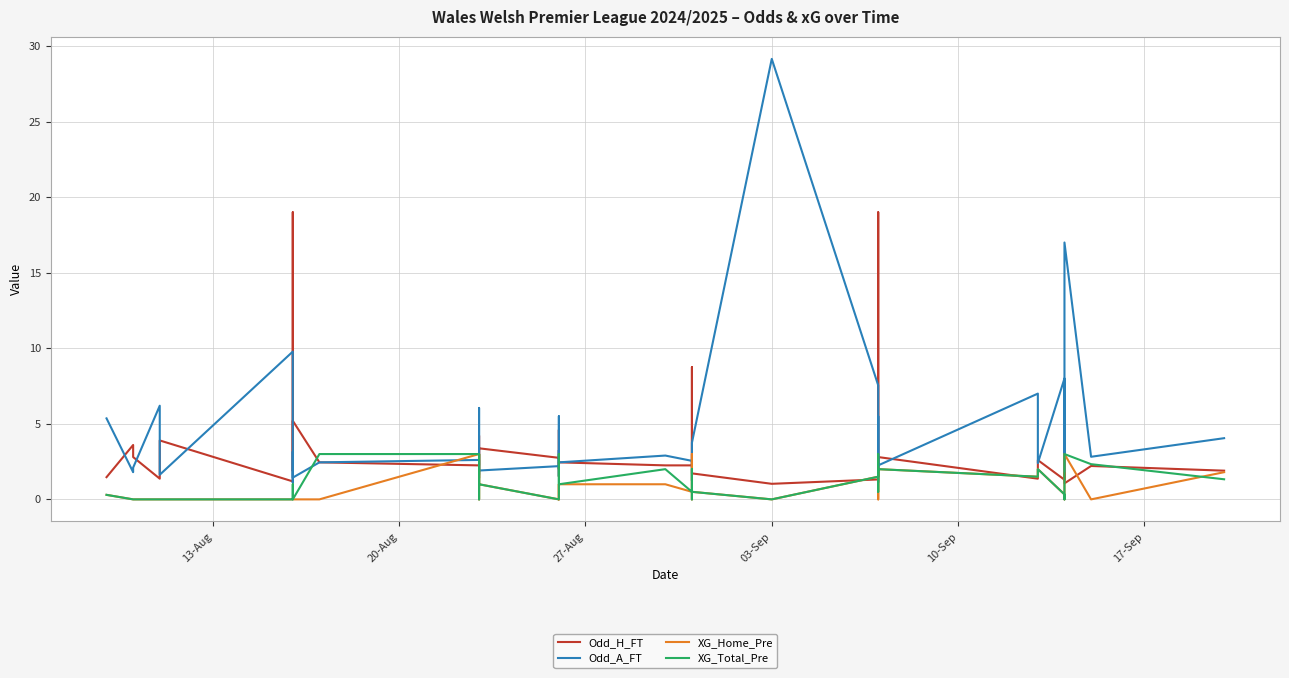

In XG_Home_Pre, how many points are higher than both neighbors (excluding endpoints)?

7